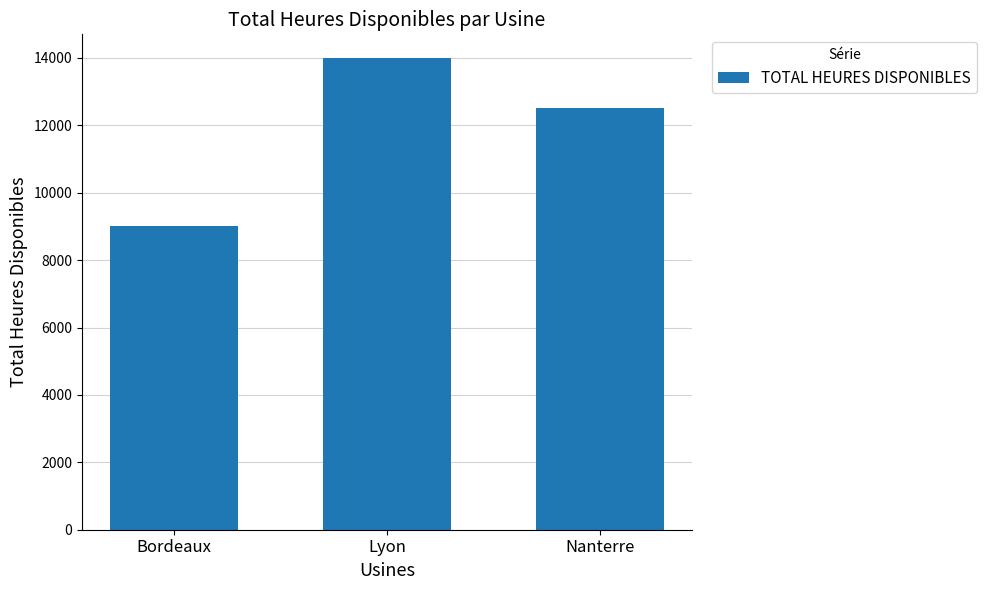

Count the number of categories in the chart.

3